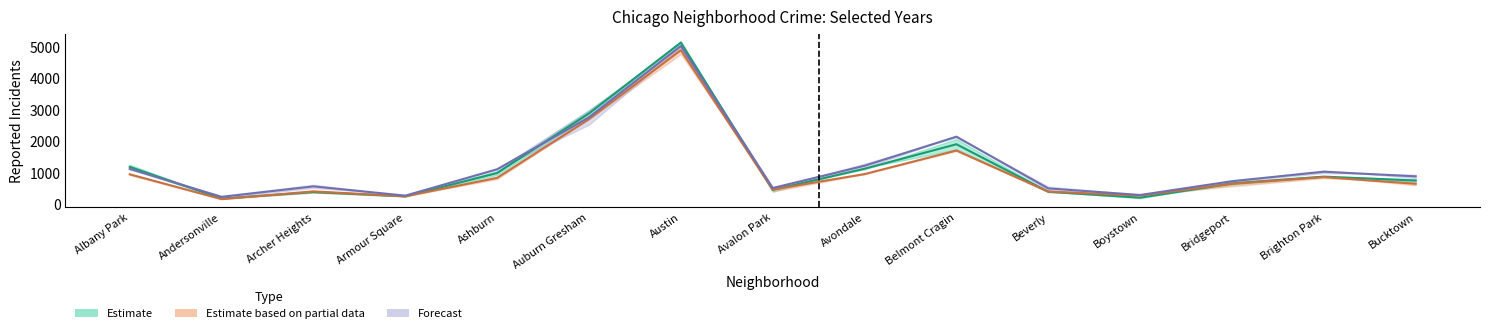

How many lines are shown in the chart?

3